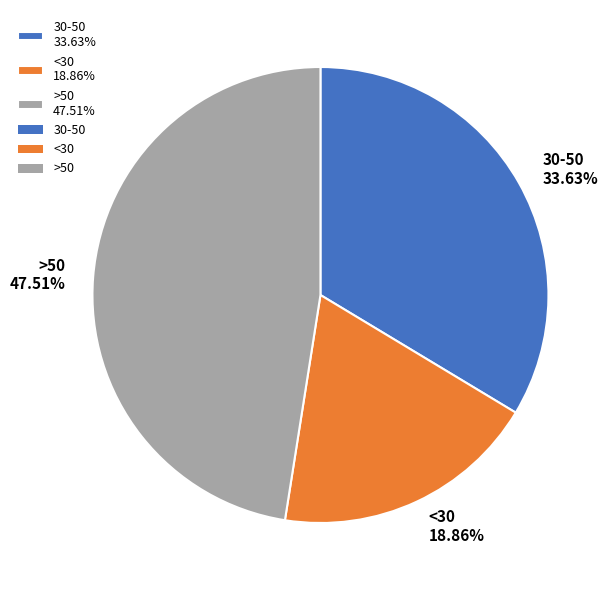

To the nearest percent, what portion does <30 represent?

19%